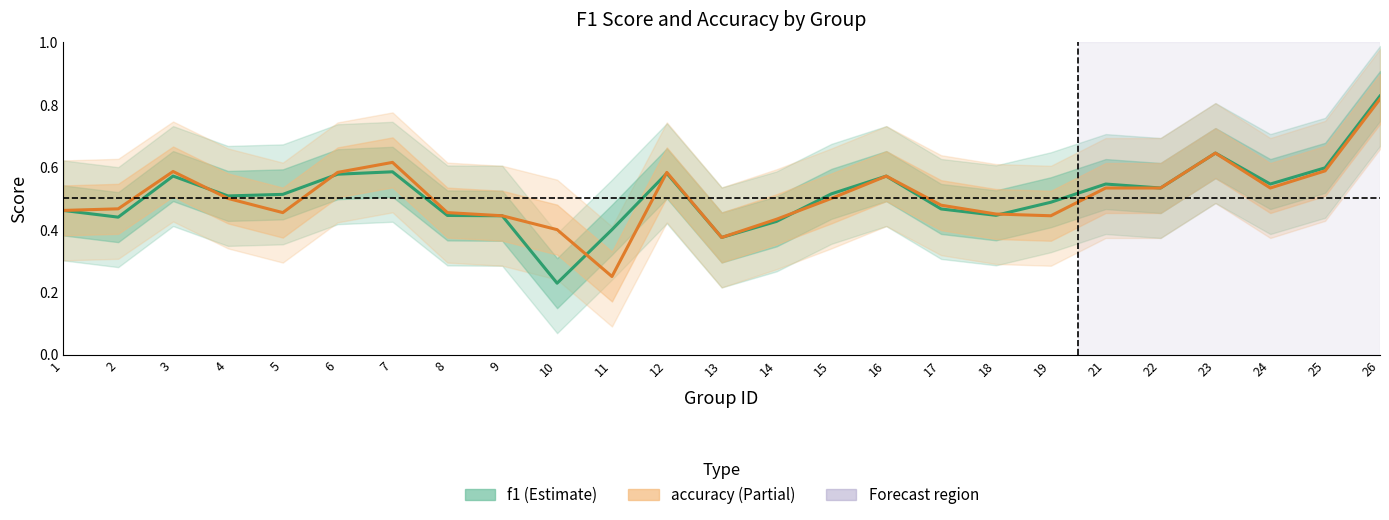

Is this an area chart (filled region under the line)?

No